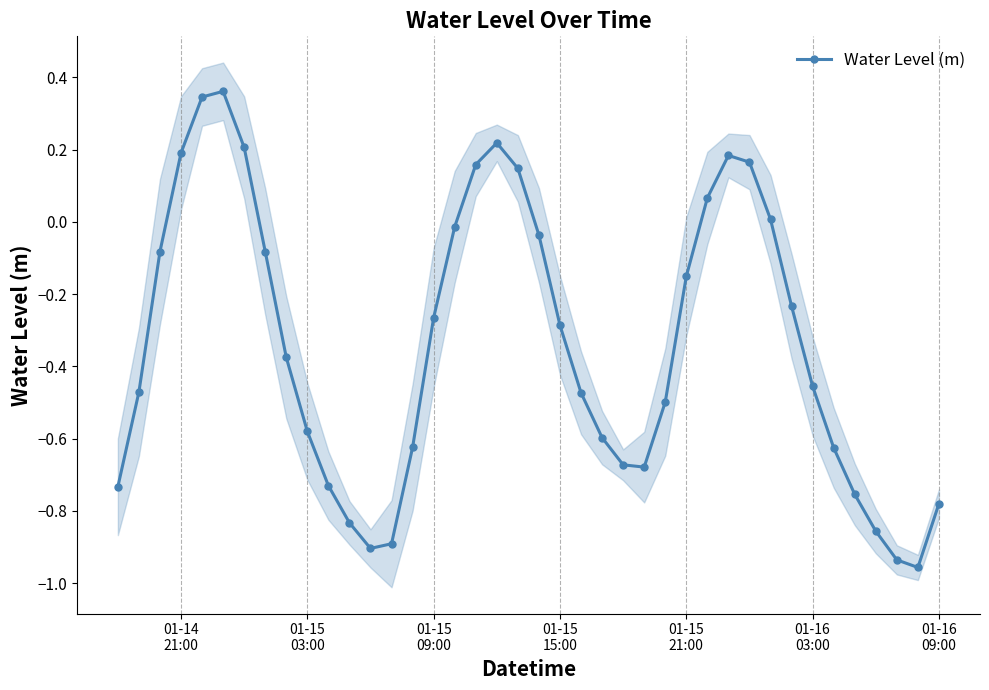

How many interior local peaks (higher than both neighbors) does the data have?

3